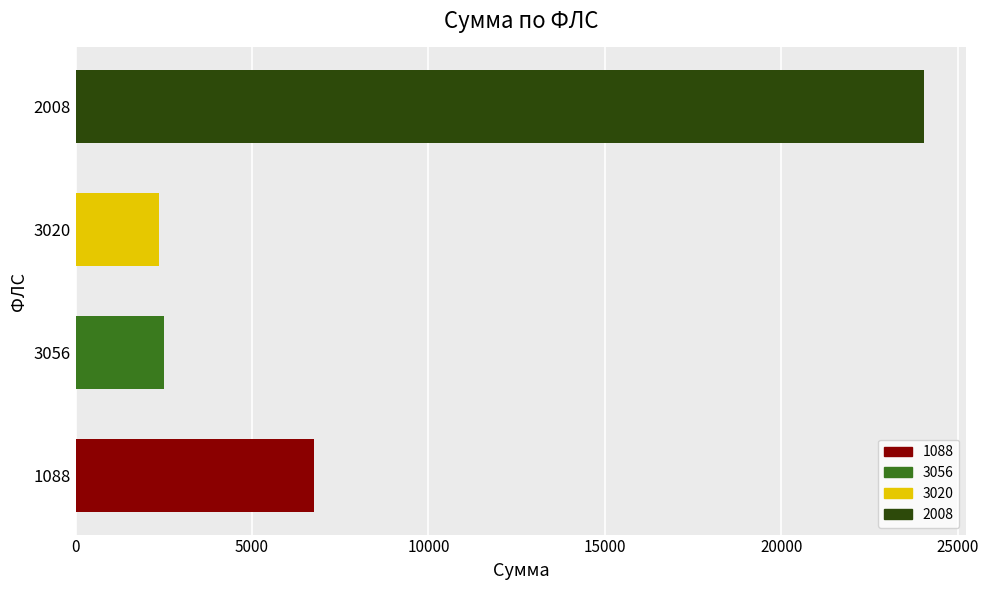

How many bars are there in total?

4